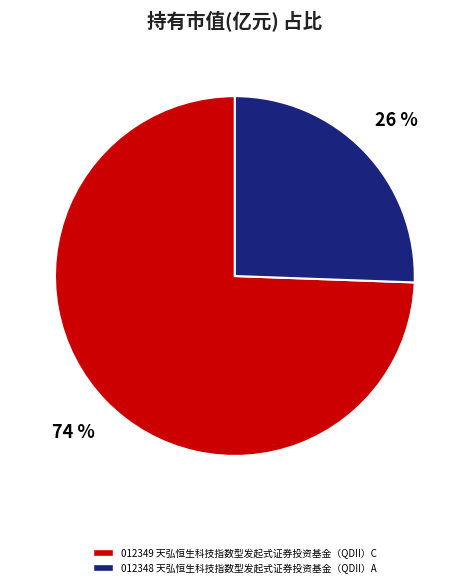

To the nearest percent, what is the average slice percentage?

50%